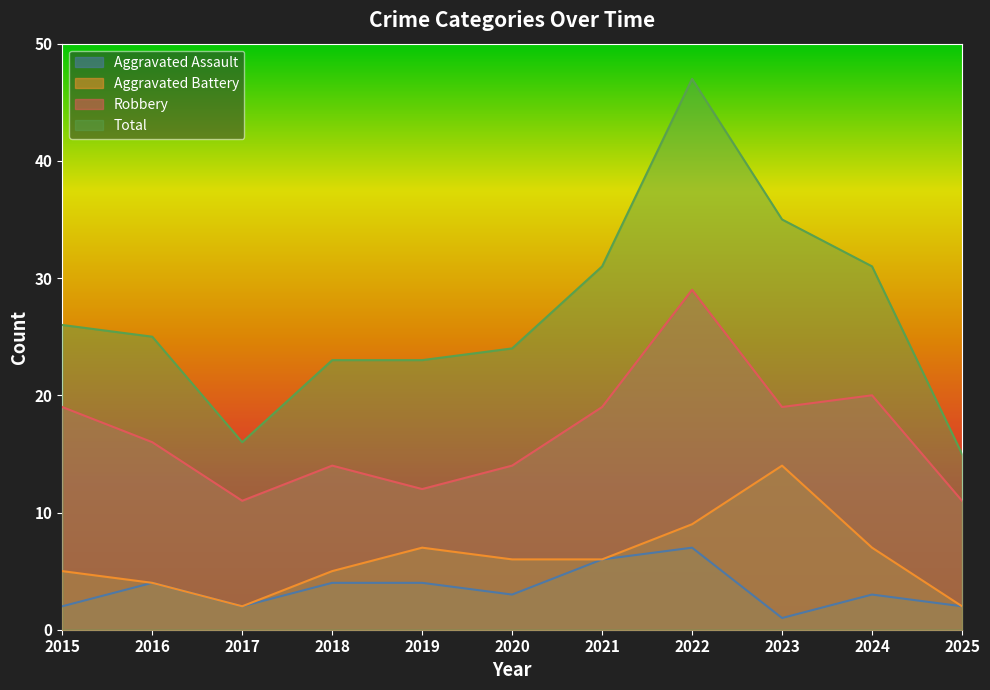

At how many categories does at least one series exceed 31?

2